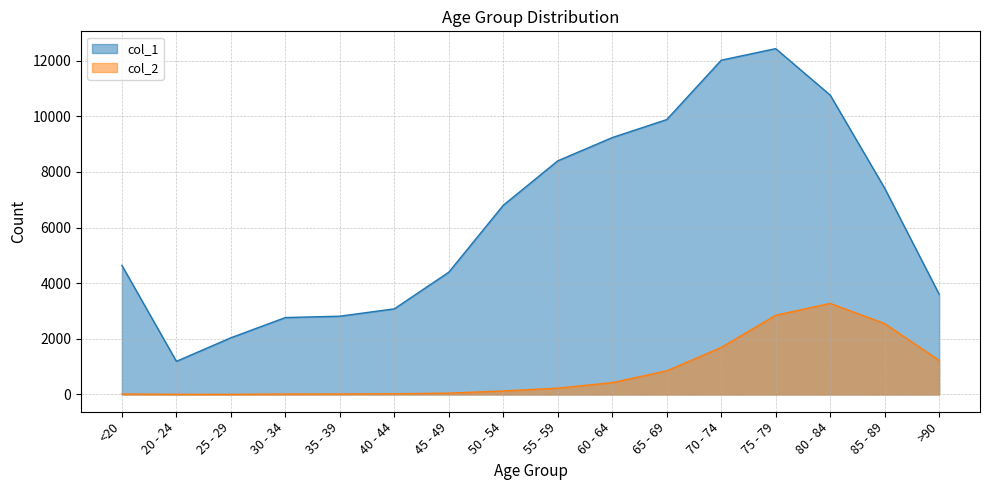

True or false: col_2 has more than 1 interior local peaks.

False